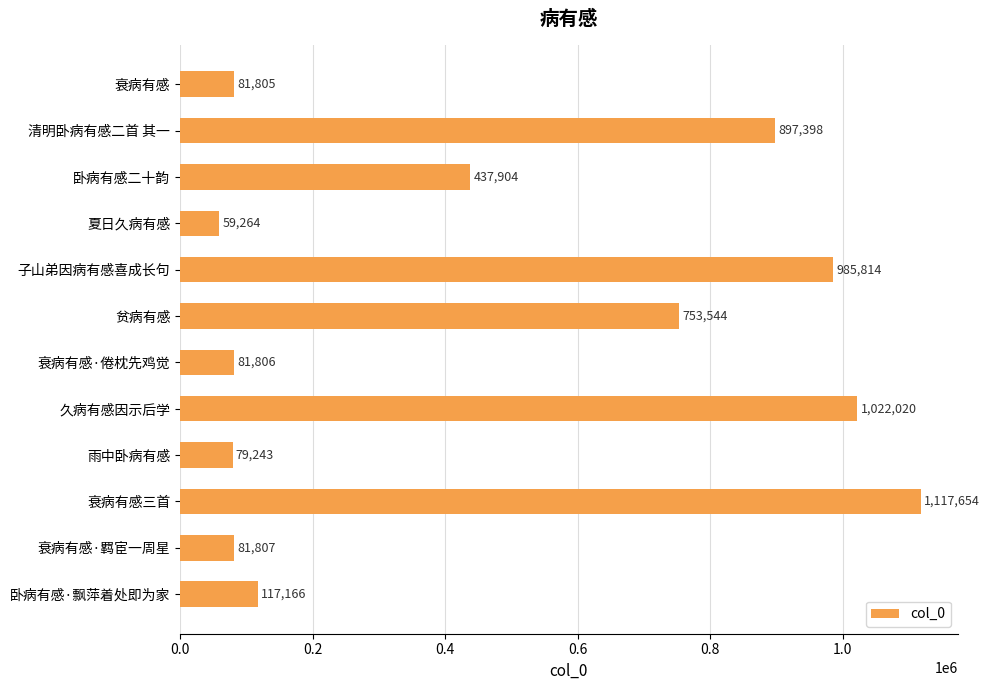

What position from the top is 卧病有感·飘萍着处即为家?

12